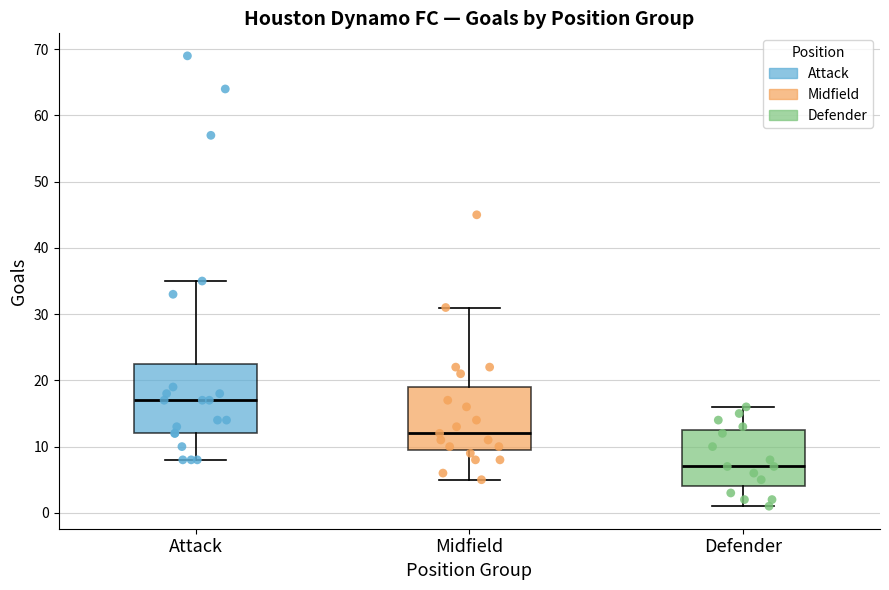

Where does the median line of the box for Attack sit on the y-axis? The values are not printed on the chart, so give them approximately, as read against the axis.

17